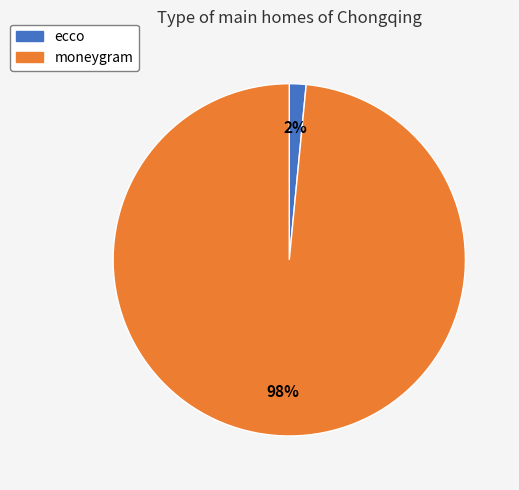

Count the number of slices in the pie.

2